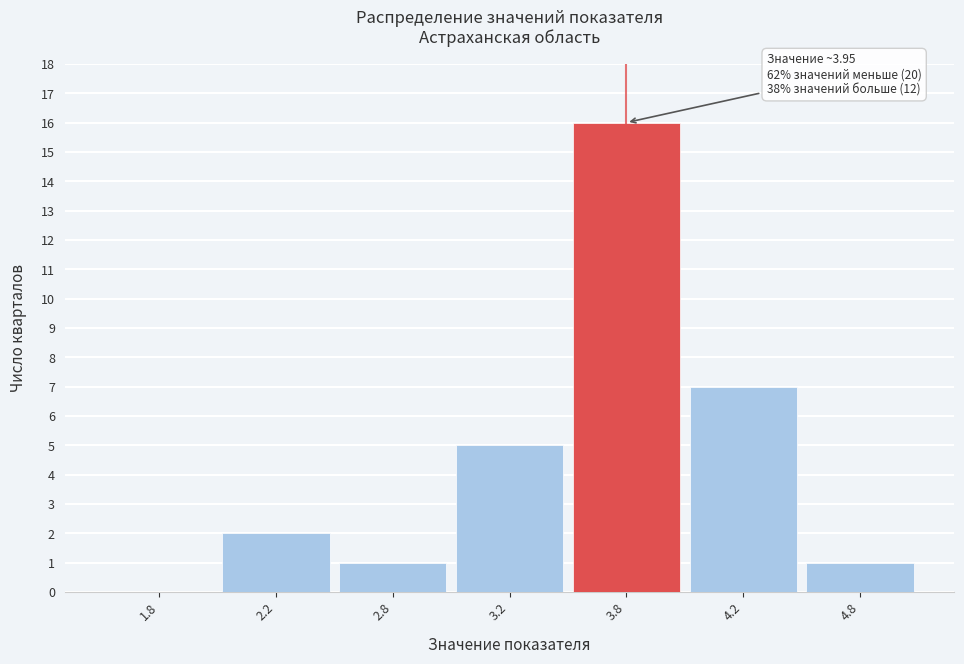

Reading right to left, list all the values displayed in this chart.

4.8=1	4.2=7	3.8=16	3.2=5	2.8=1	2.2=2	1.8=0